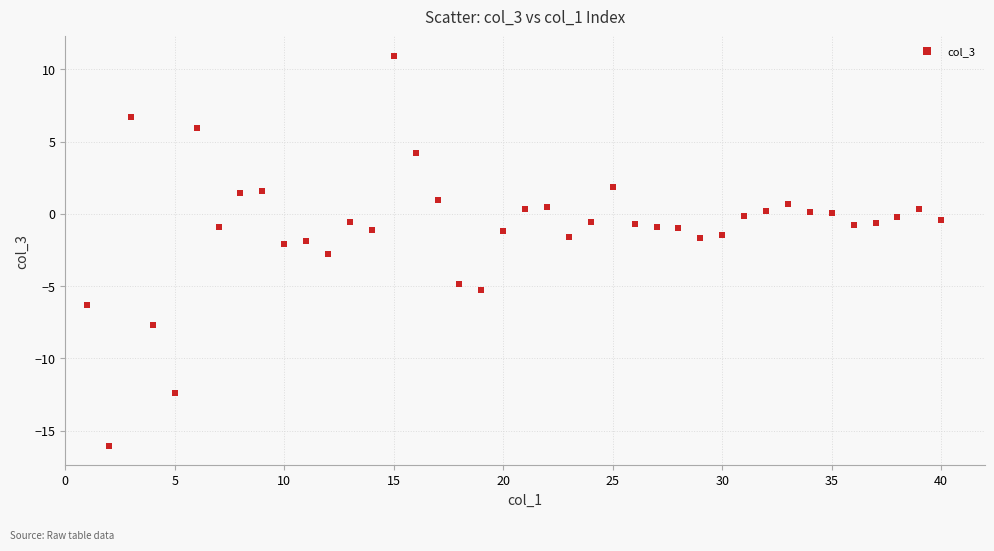

What is the range of Y values (max minus min)?

27.0